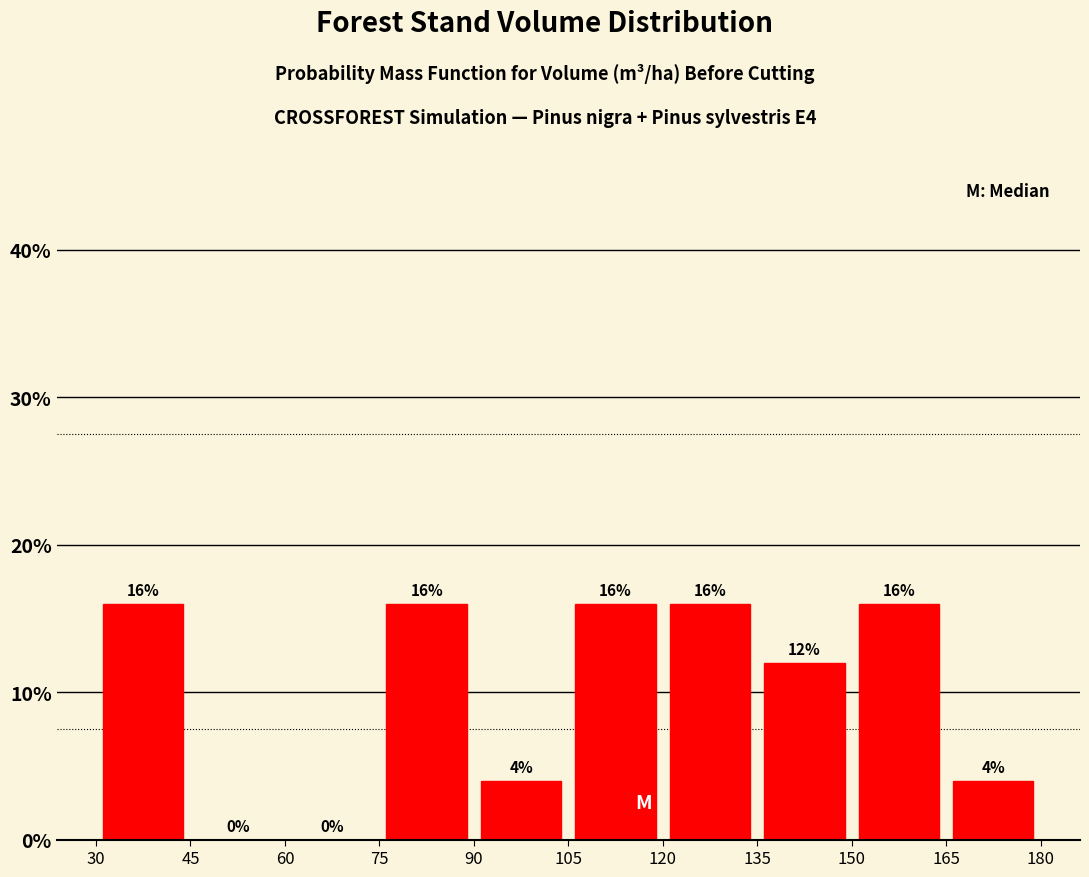

Reading left to right, list every bar in this chart as the range it spans on the x-axis followed by its height.

30 to 45: 16
45 to 60: 0
60 to 75: 0
75 to 90: 16
90 to 105: 4
105 to 120: 16
120 to 135: 16
135 to 150: 12
150 to 165: 16
165 to 180: 4